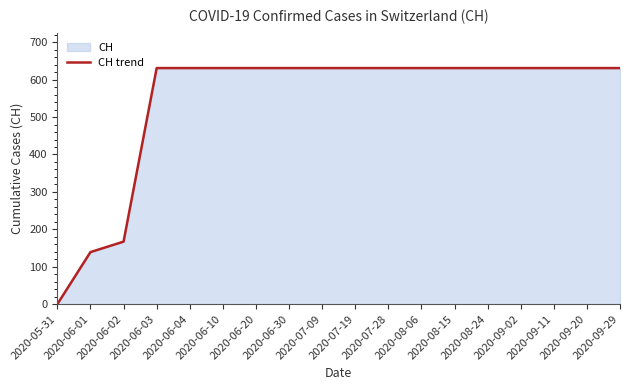

Rank the categories by value from lowest to highest.

2020-05-31, 2020-06-01, 2020-06-02, 2020-06-03, 2020-06-04, 2020-06-10, 2020-06-20, 2020-06-30, 2020-07-09, 2020-07-19, 2020-07-28, 2020-08-06, 2020-08-15, 2020-08-24, 2020-09-02, 2020-09-11, 2020-09-20, 2020-09-29